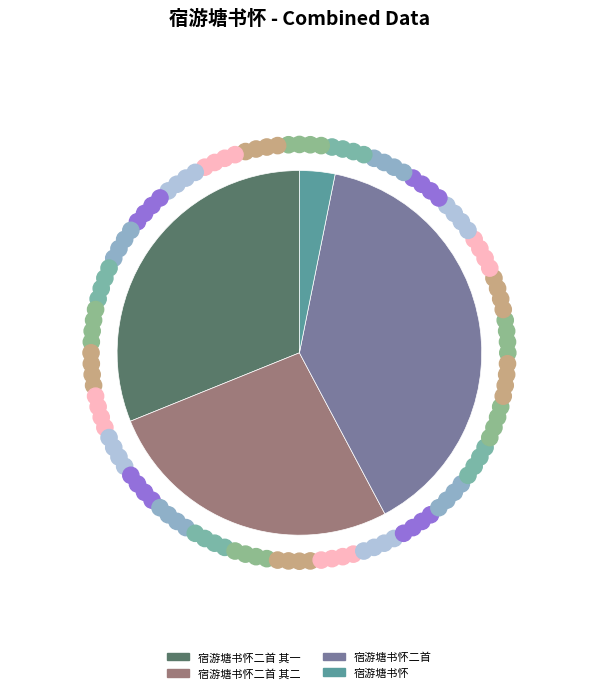

Do 宿游塘书怀二首 其二 and 宿游塘书怀 together represent more than half of the pie?

No